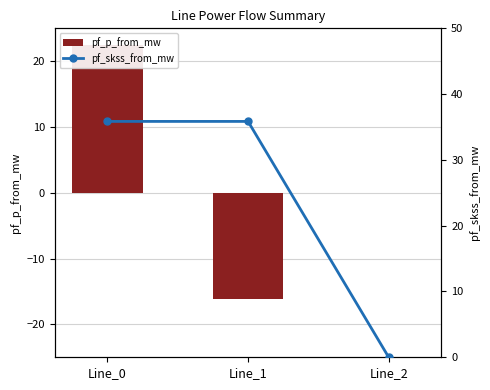

How many values in the pf_p_from_mw series are below 0?

1